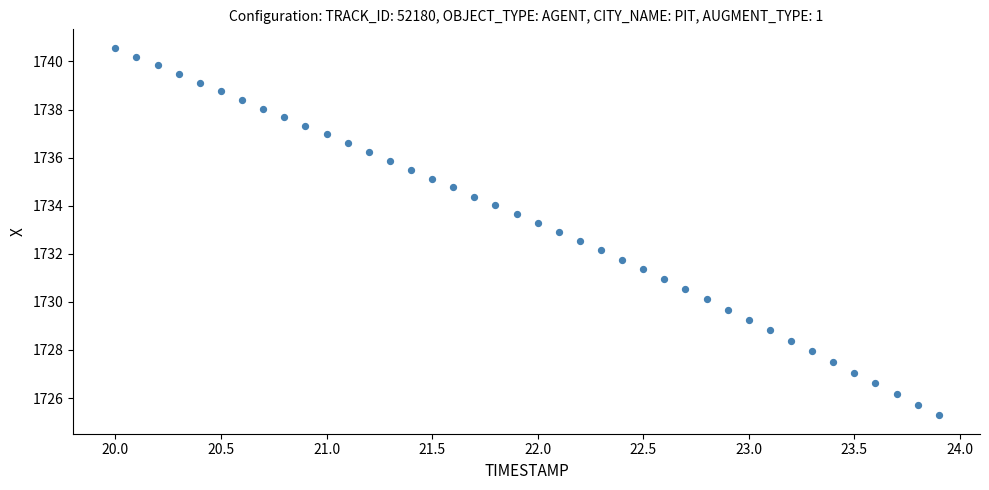

What is the range of X values (max minus min)?

3.9